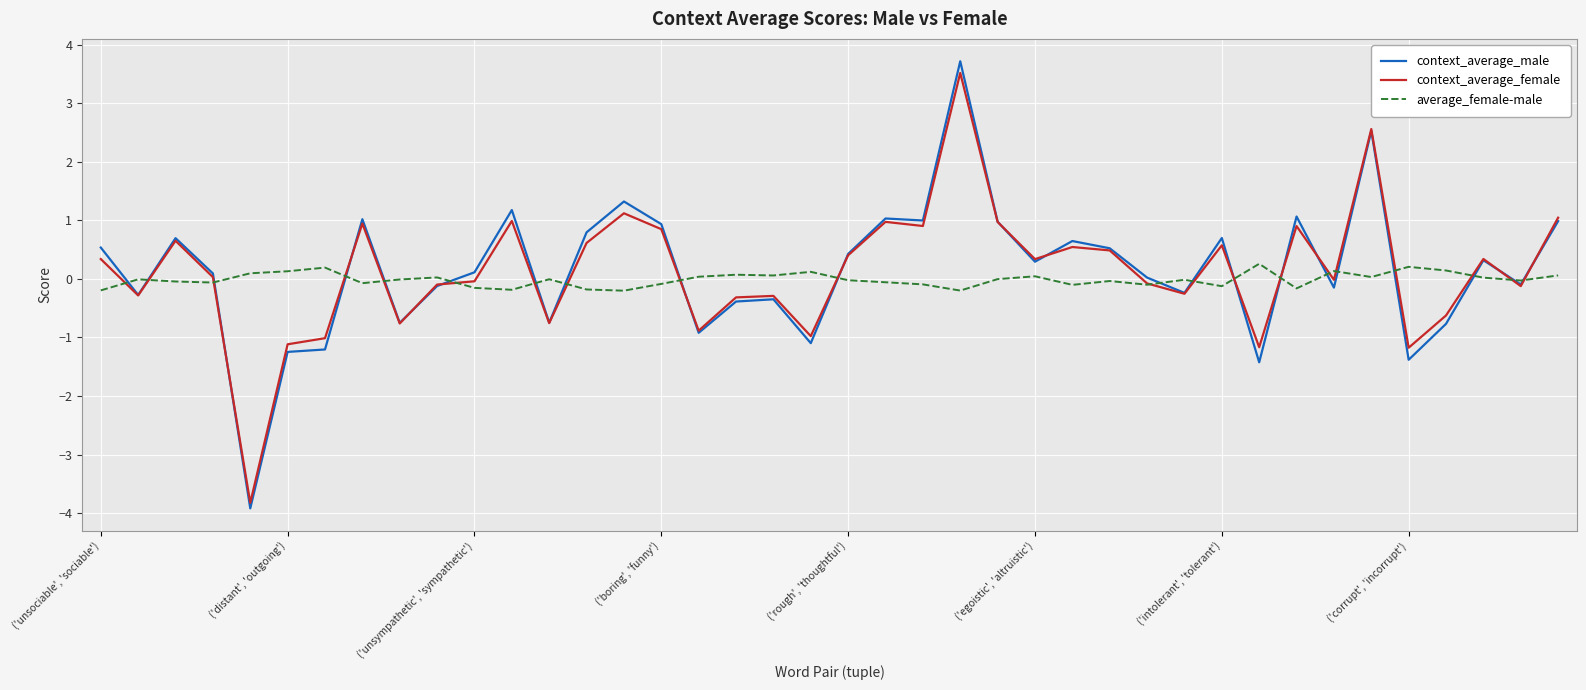

Which series has the largest range (max minus min)?

context_average_male